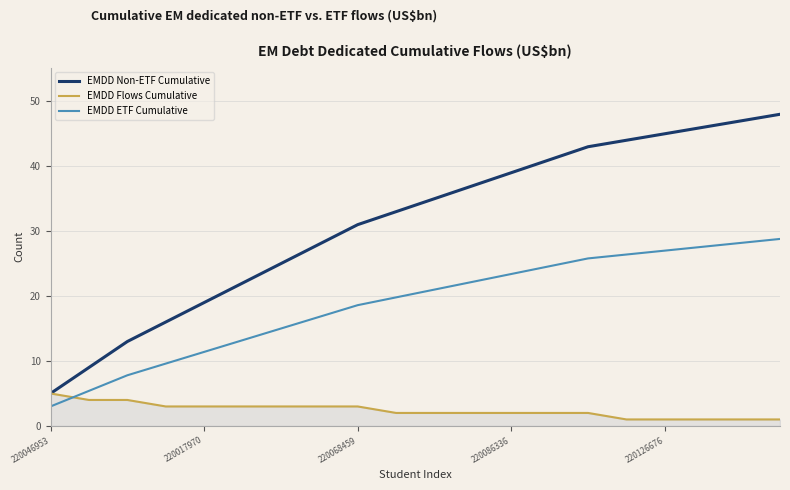

List the series in order of their peak value, highest first.

EMDD Non-ETF Cumulative, EMDD ETF Cumulative, EMDD Flows Cumulative